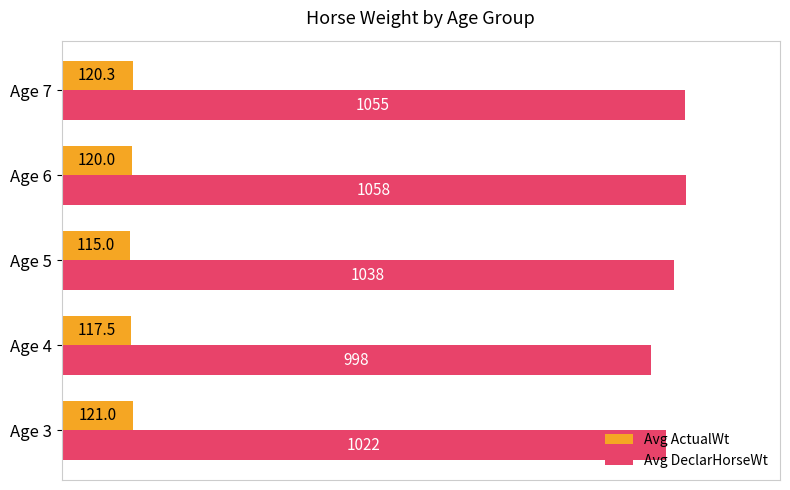

Is the value of Avg ActualWt at Age 7 greater than the value of Avg DeclarHorseWt at Age 4?

No